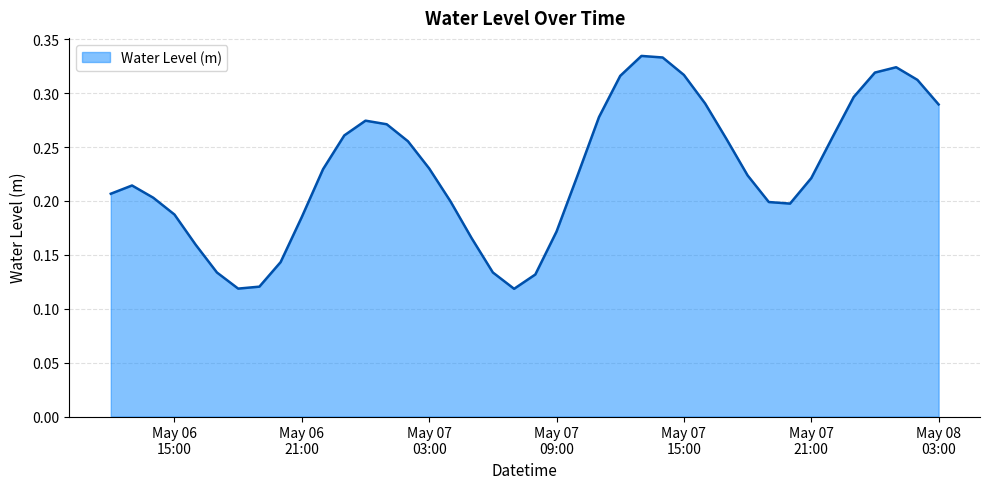

What is the sum of all values?

9.1